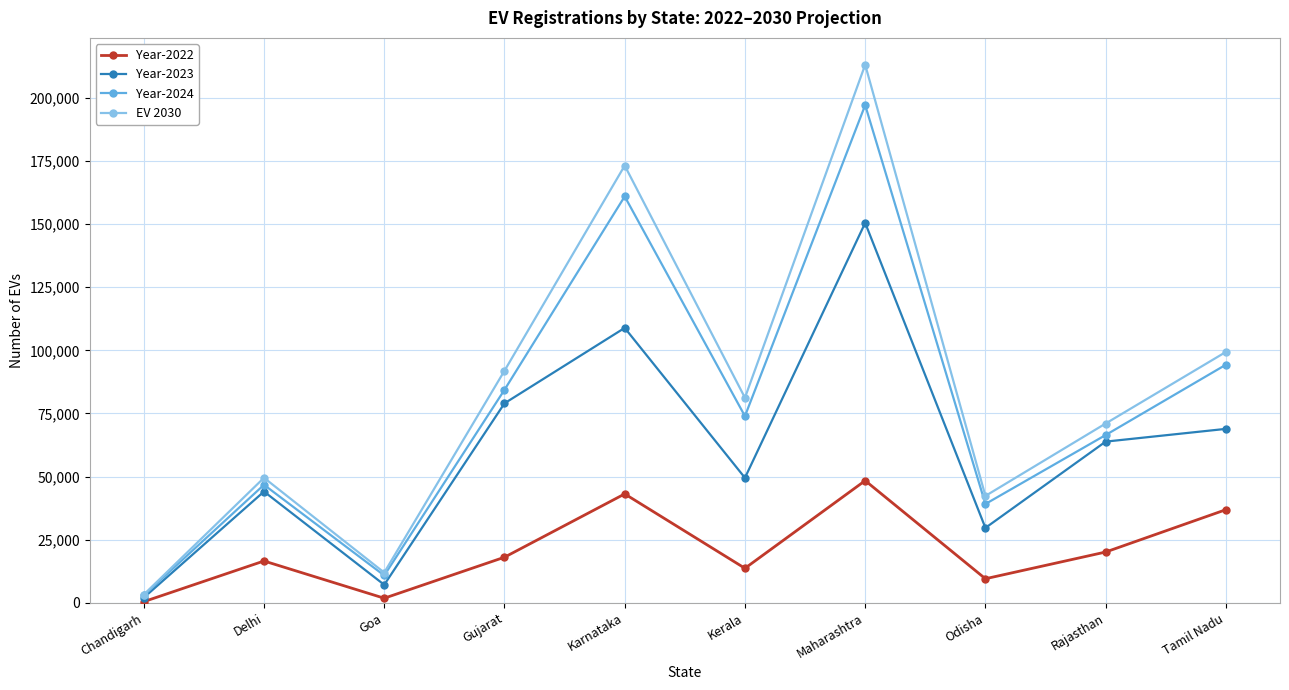

What is the average value of the EV 2030 series?

83685.8